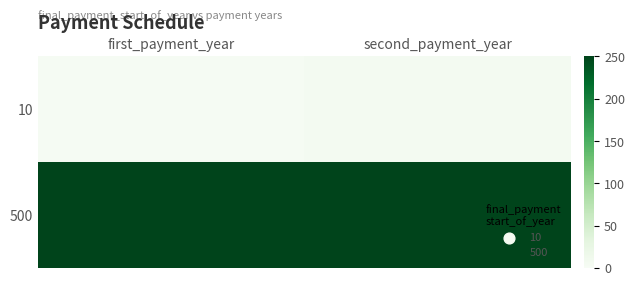

Which series has the widest spread of values?

10